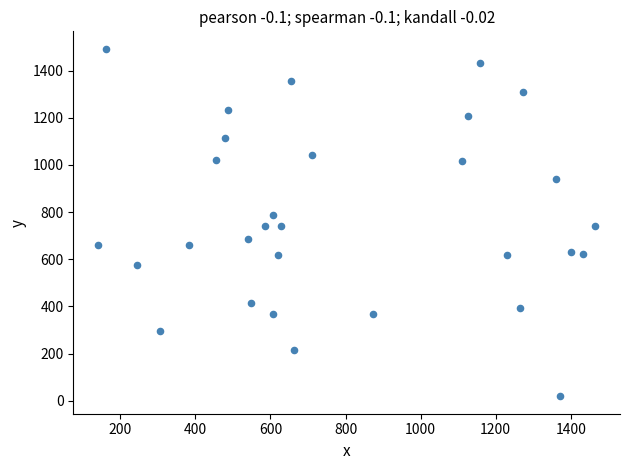

What is the range of Y values (max minus min)?

1474